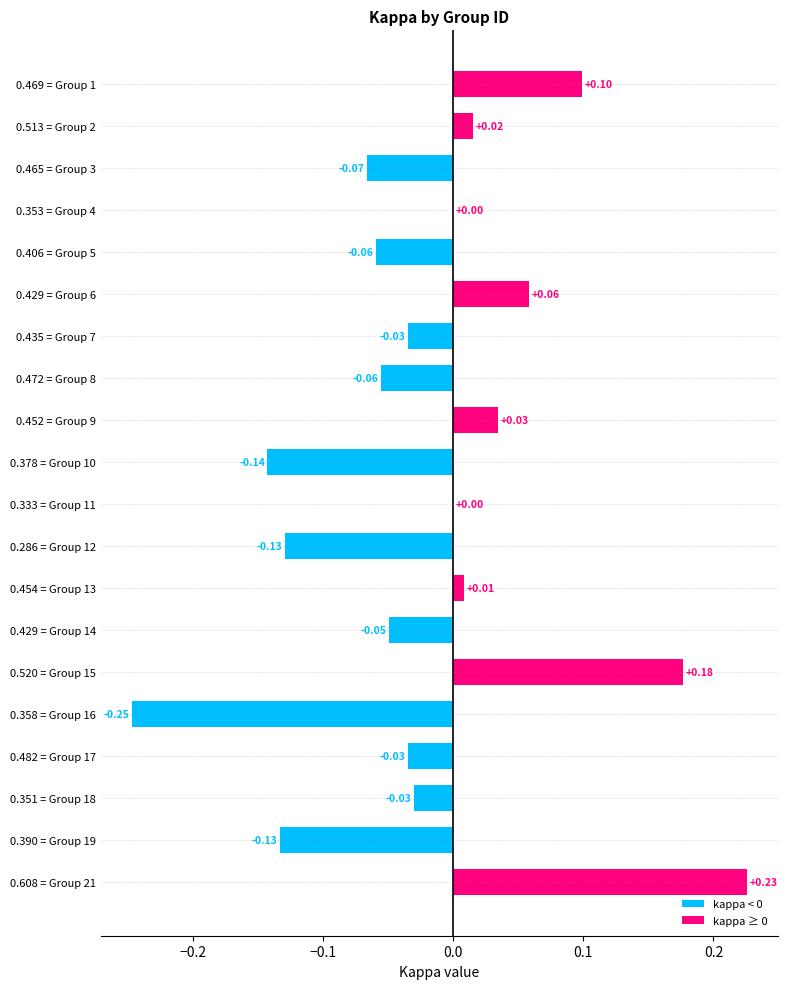

What is the sum of all values?

-0.4